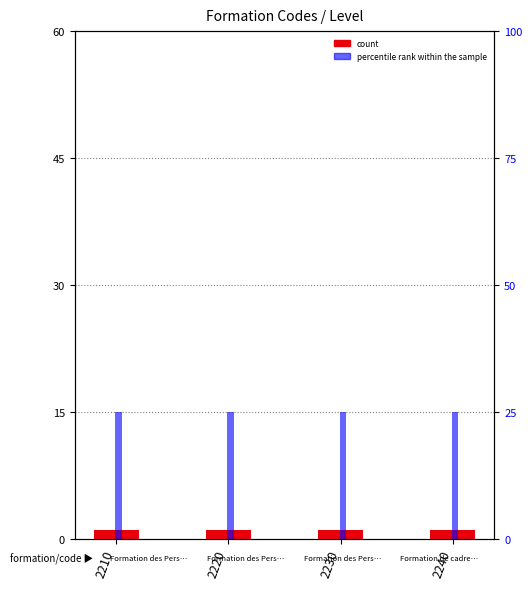

What is the sum of the count values at 2240 and 2230?

2